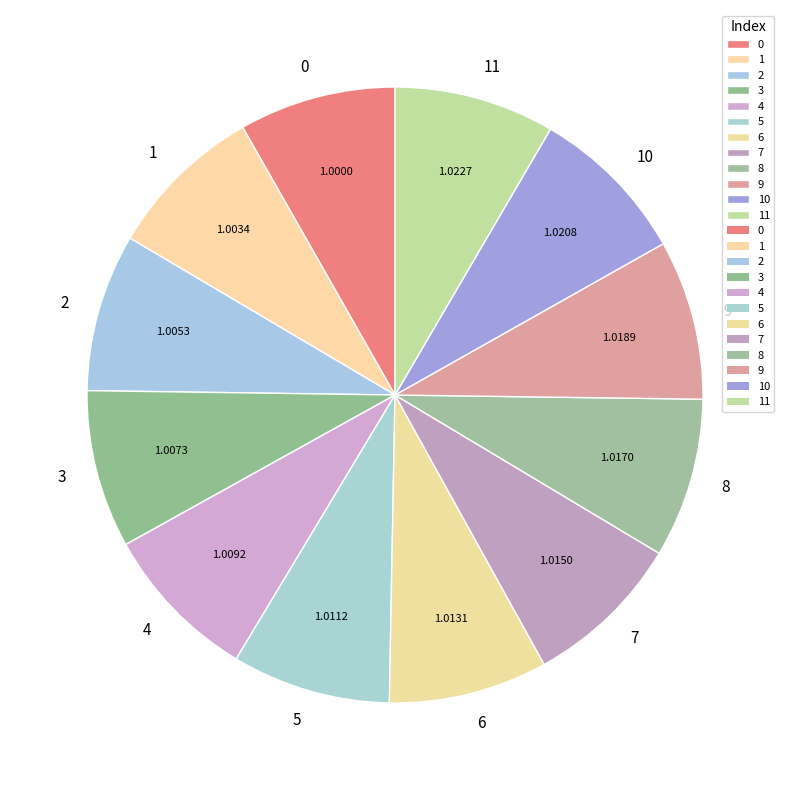

Does 5 represent more than half of the total?

No